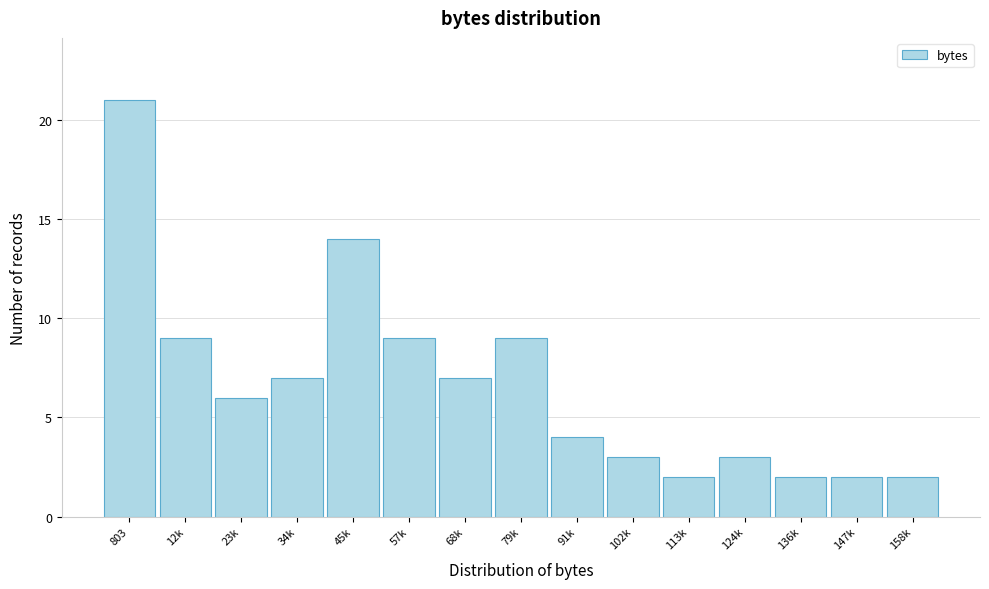

Reading left to right, extract all data points from this chart.

21	9	6	7	14	9	7	9	4	3	2	3	2	2	2